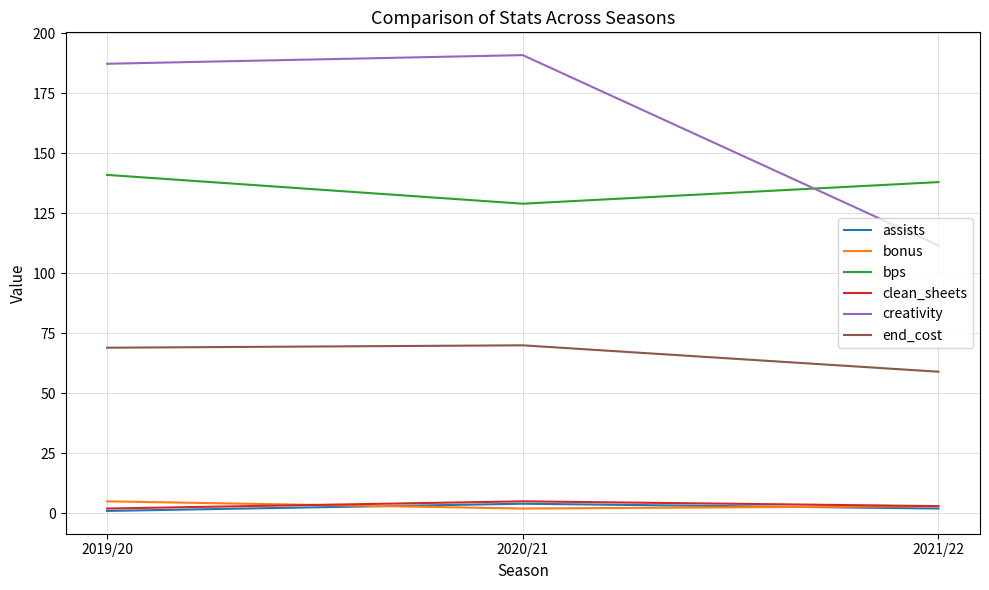

At which label does end_cost reach its minimum?

2021/22